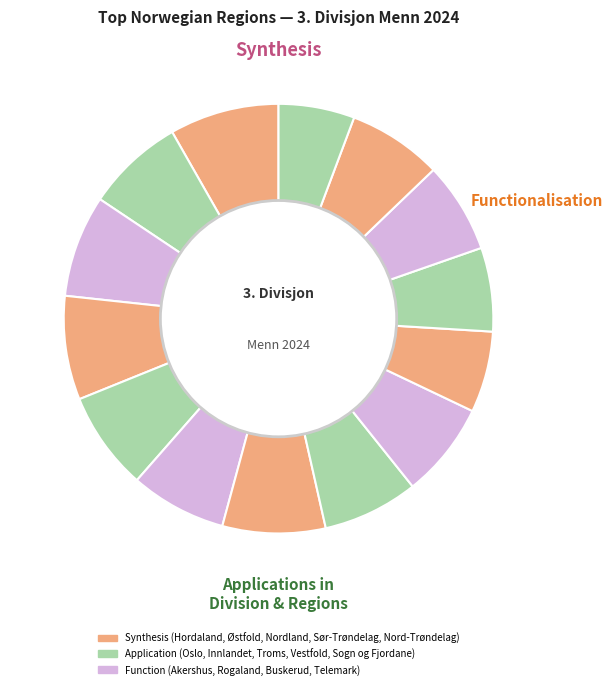

Does any single category account for the majority?

No